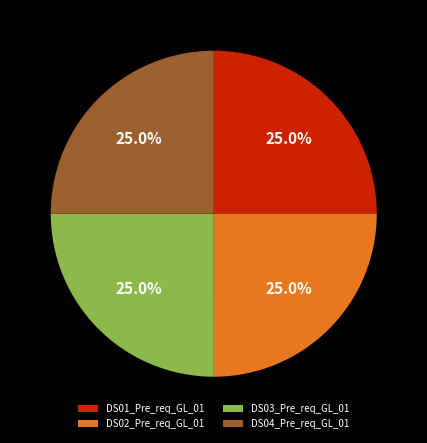

How many segments does this pie chart have?

4